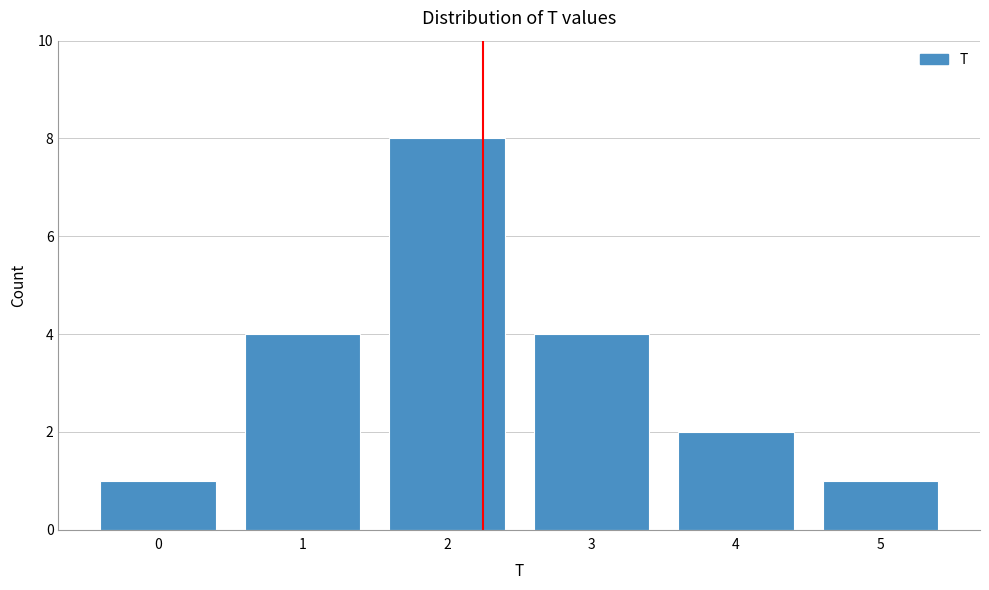

Reading left to right, transcribe this chart: for each bar, give the range it covers on the x-axis and its height. The values are not printed on the chart, so give them approximately, as read against the axis.

-0.5 to 0.5: 1
0.5 to 1.5: 4
1.5 to 2.5: 8
2.5 to 3.5: 4
3.5 to 4.5: 2
4.5 to 5.5: 1